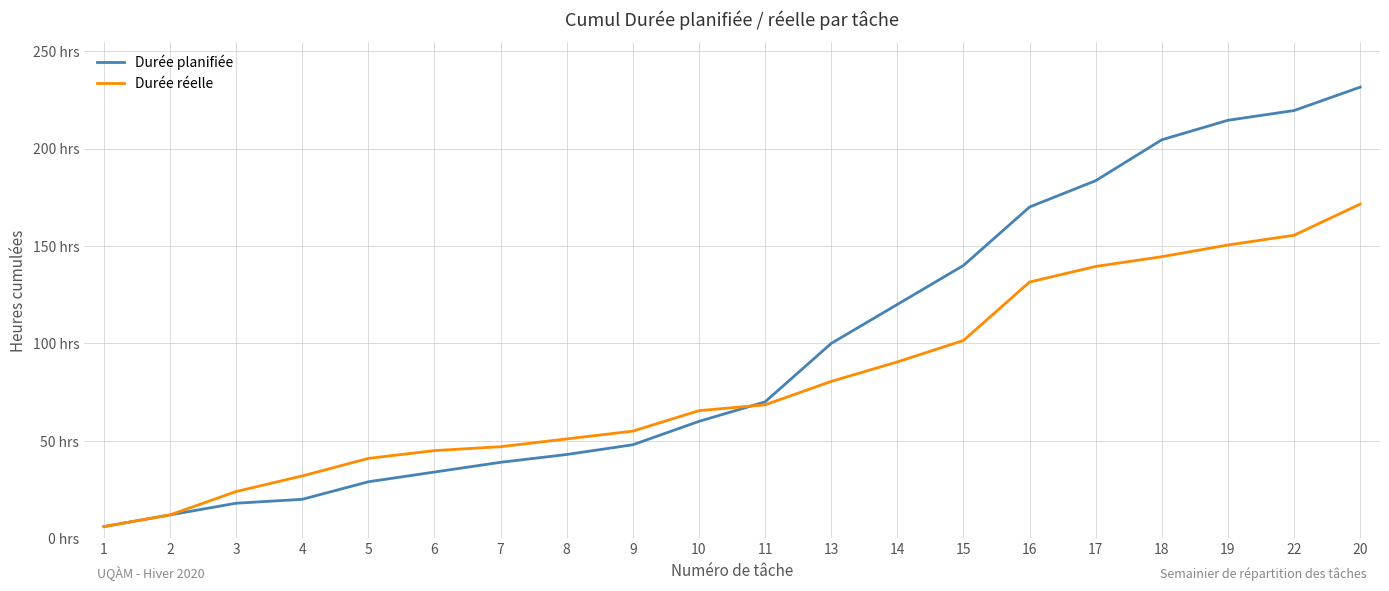

What is the maximum value shown in the chart?

231.5